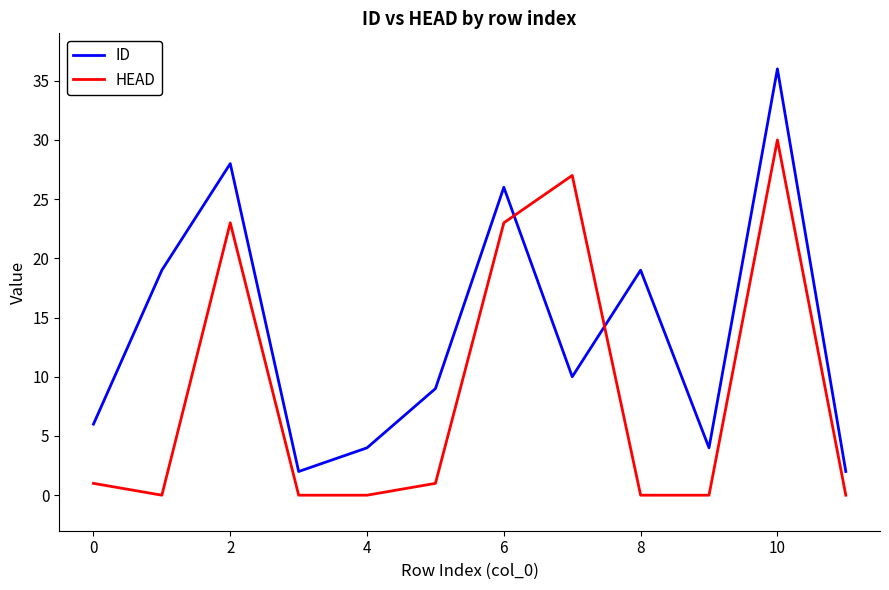

What is the difference between the maximum and minimum values in the HEAD series?

30